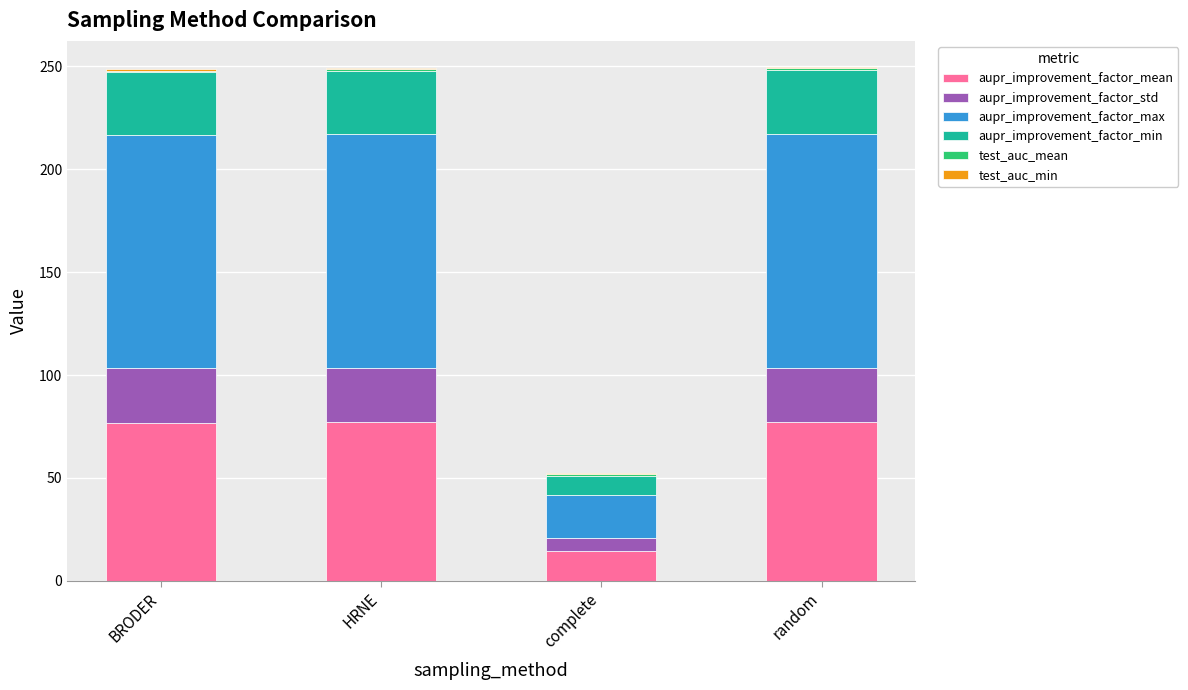

Which series has the widest spread of values?

aupr_improvement_factor_max